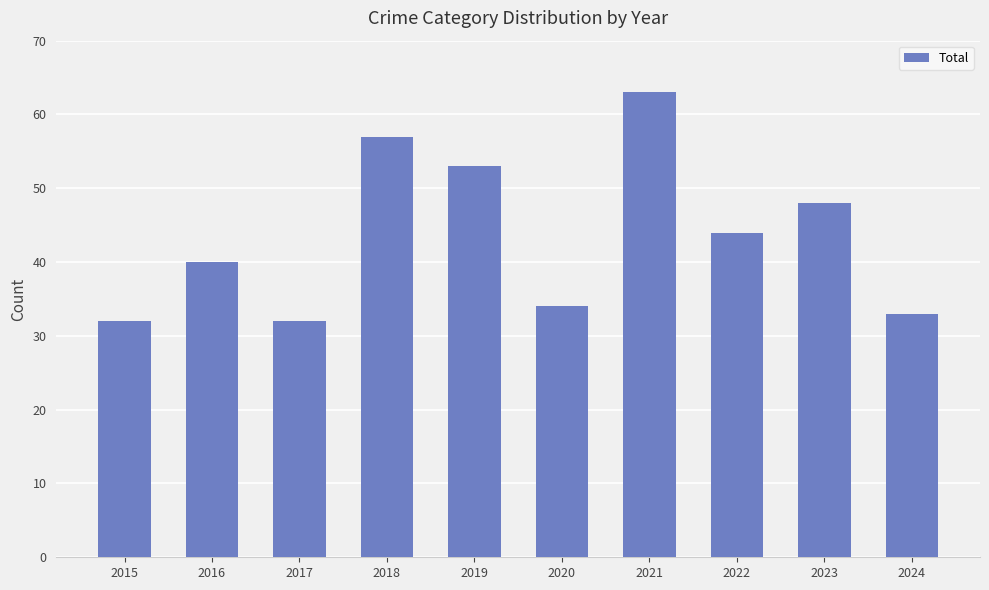

How many values are below 44?

5